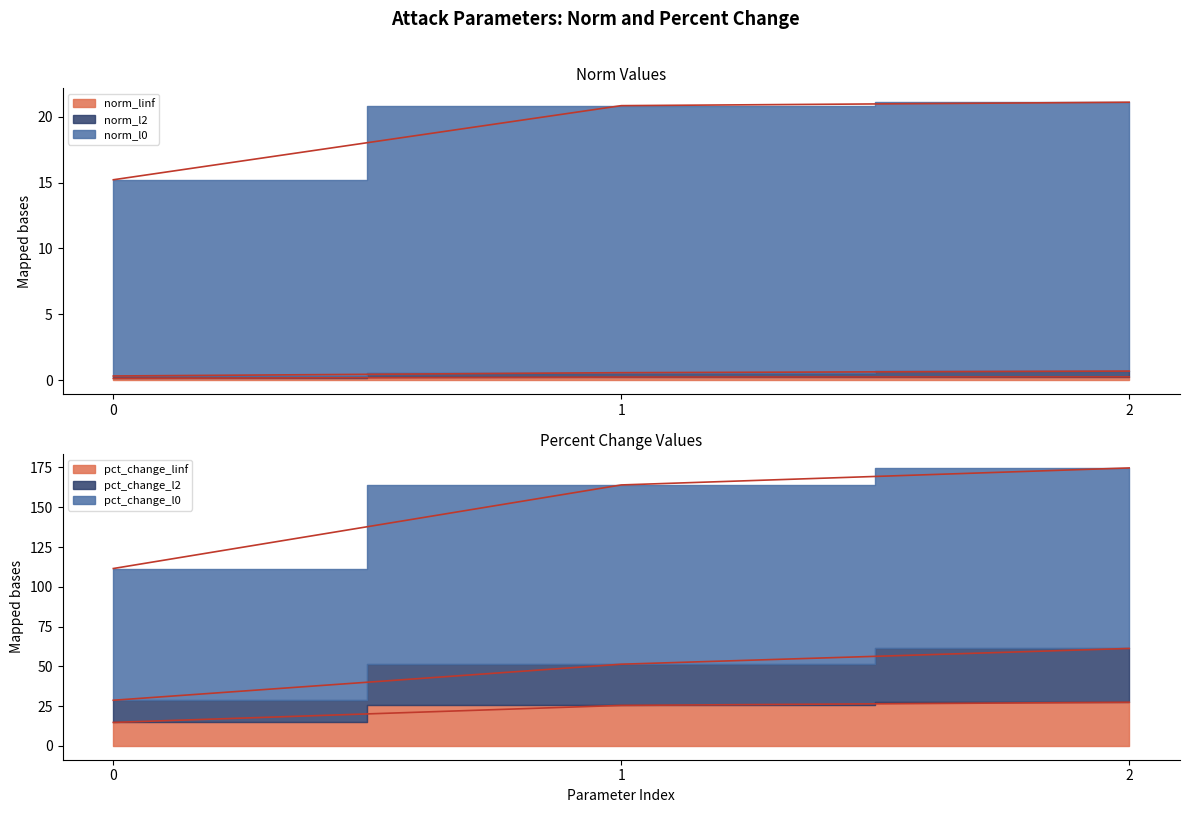

How many series are shown in this chart?

6